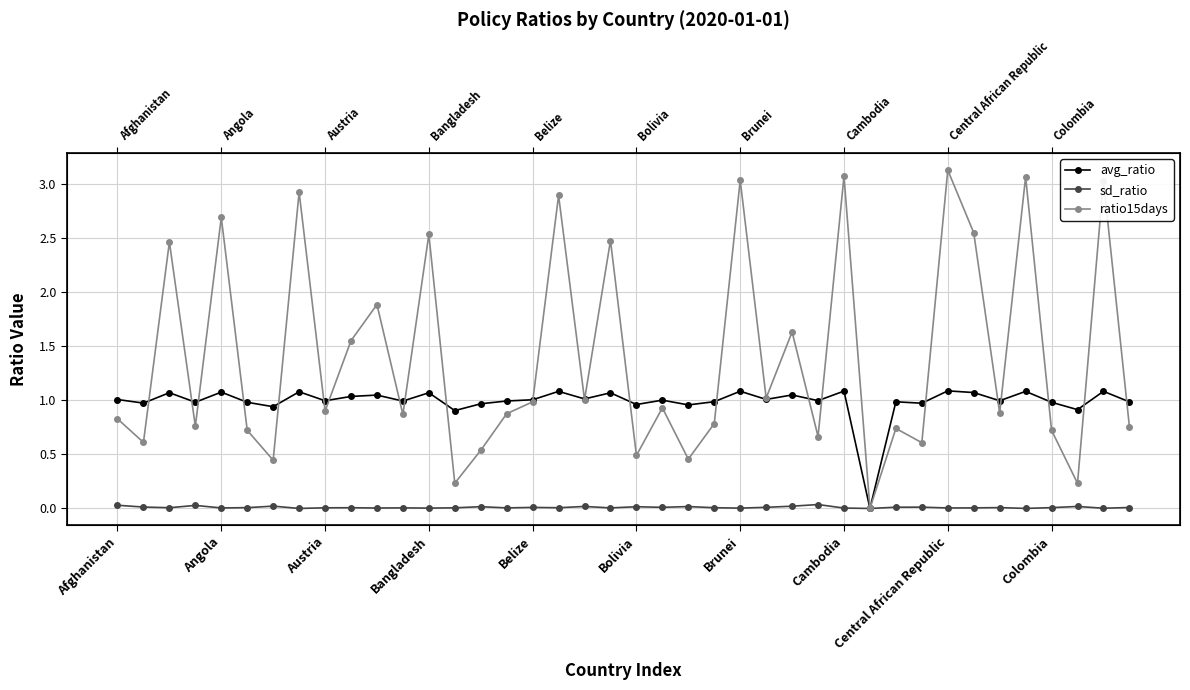

How many distinct data groups are displayed?

3